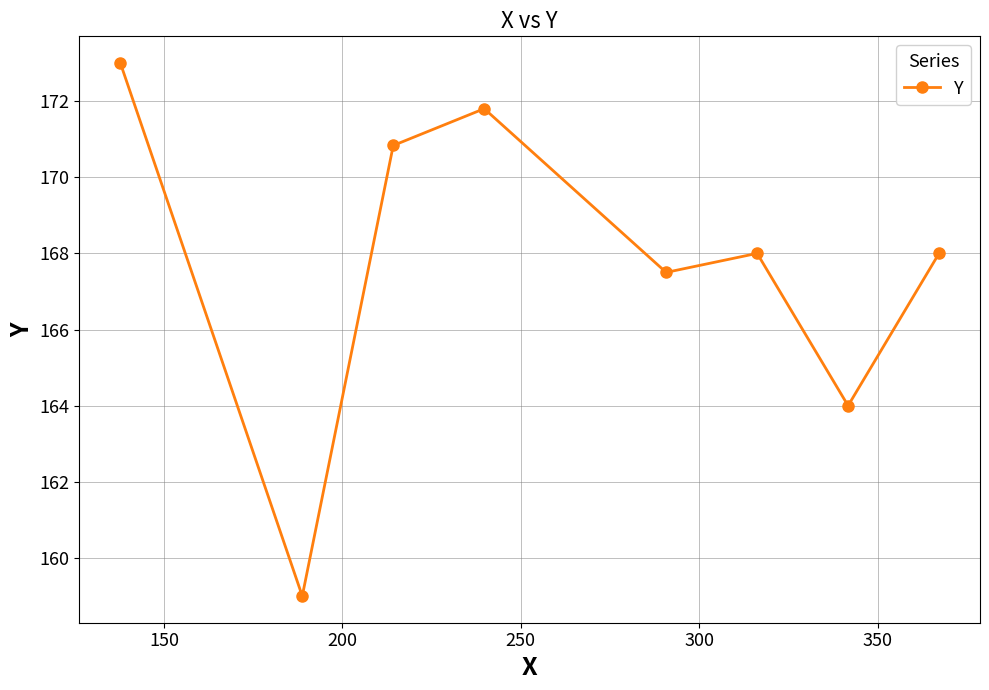

What is the sum of all values?

1342.1